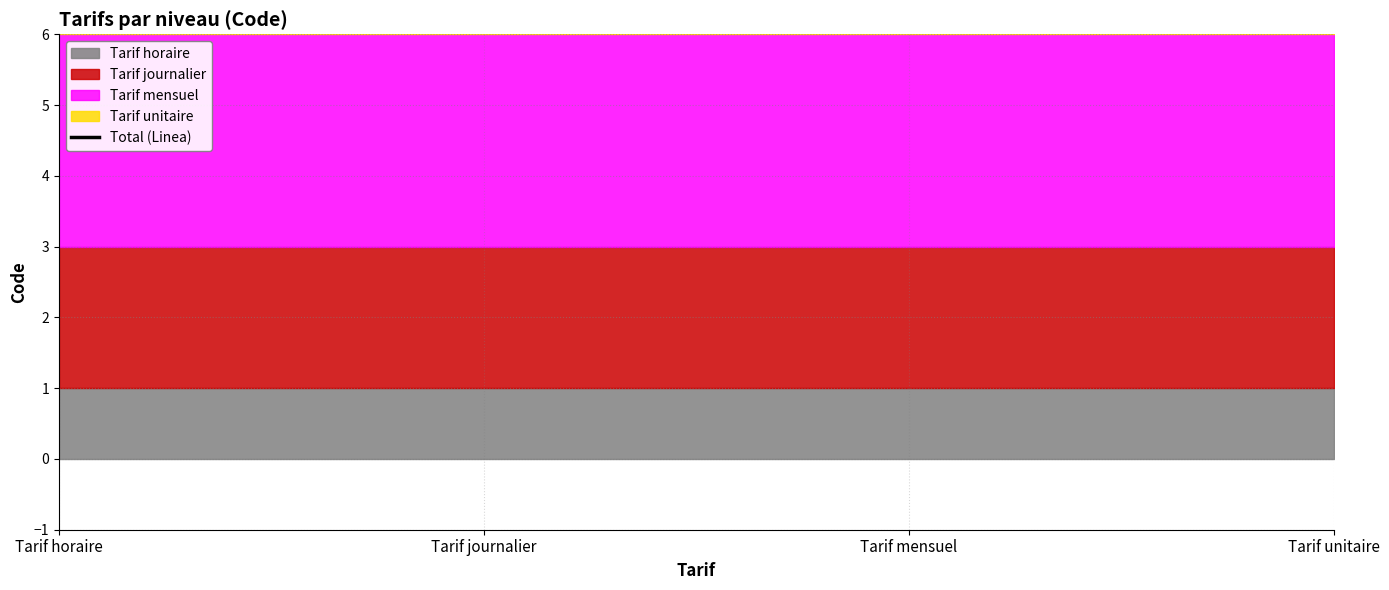

True or false: Tarif unitaire and Tarif journalier intersect in this chart.

False